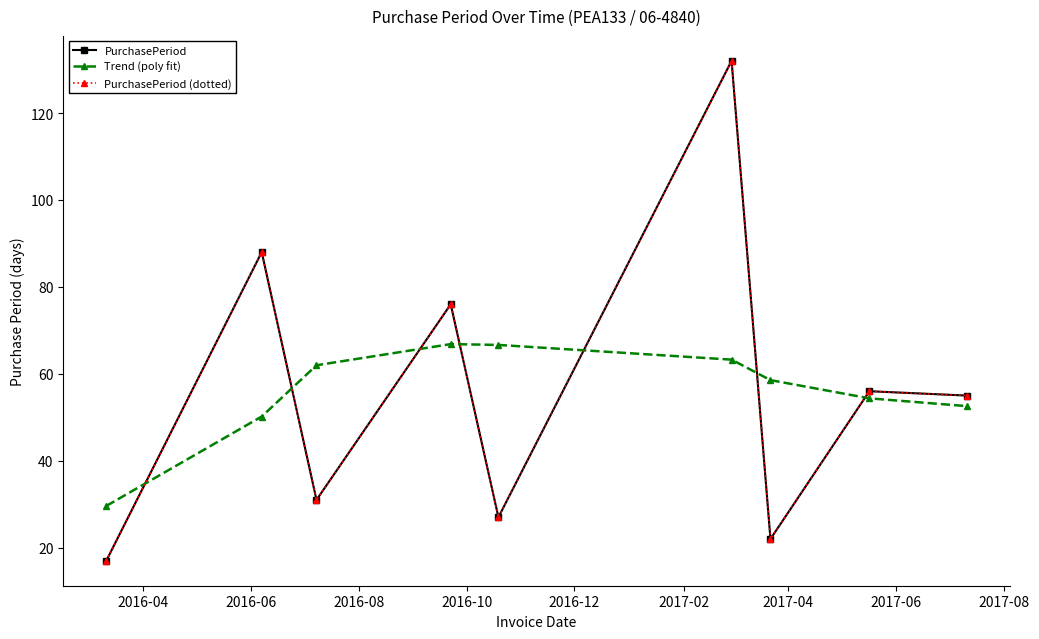

True or false: PurchasePeriod has more than 0 interior local peaks.

True